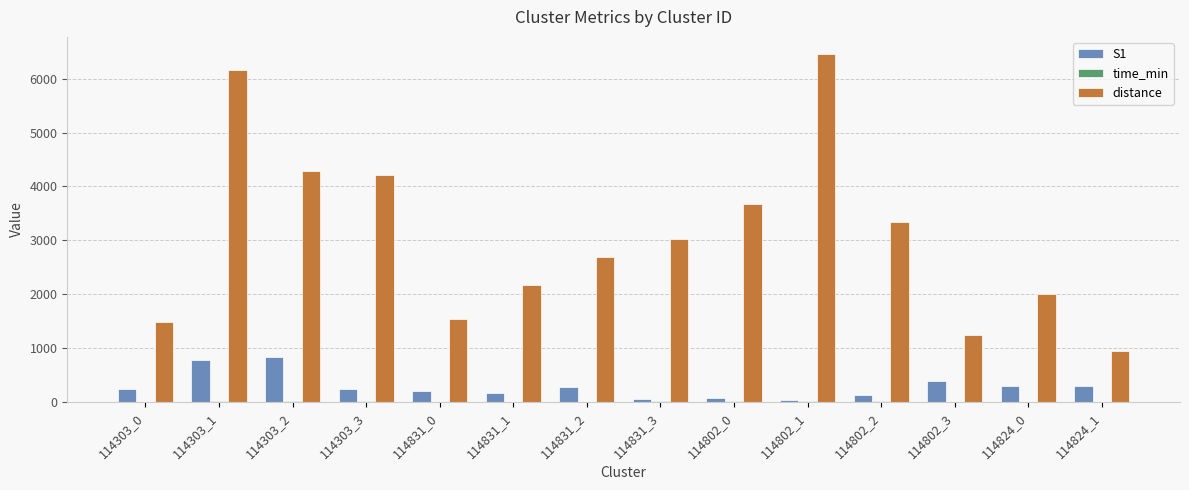

Which label corresponds to the largest value in the chart?

114802_1